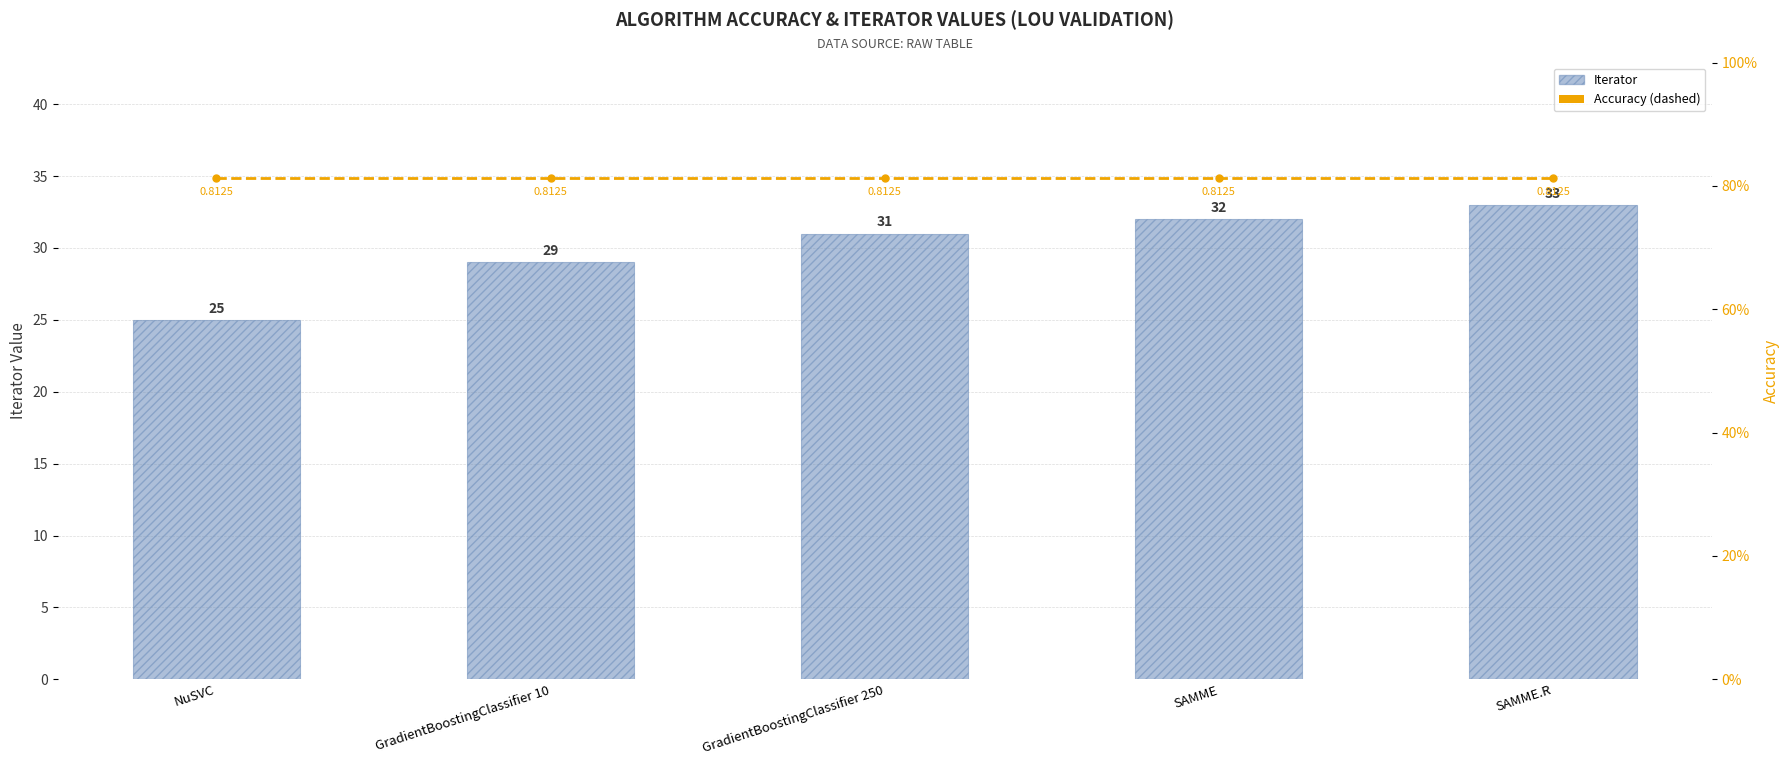

What is the sum of all Iterator values?

150.0